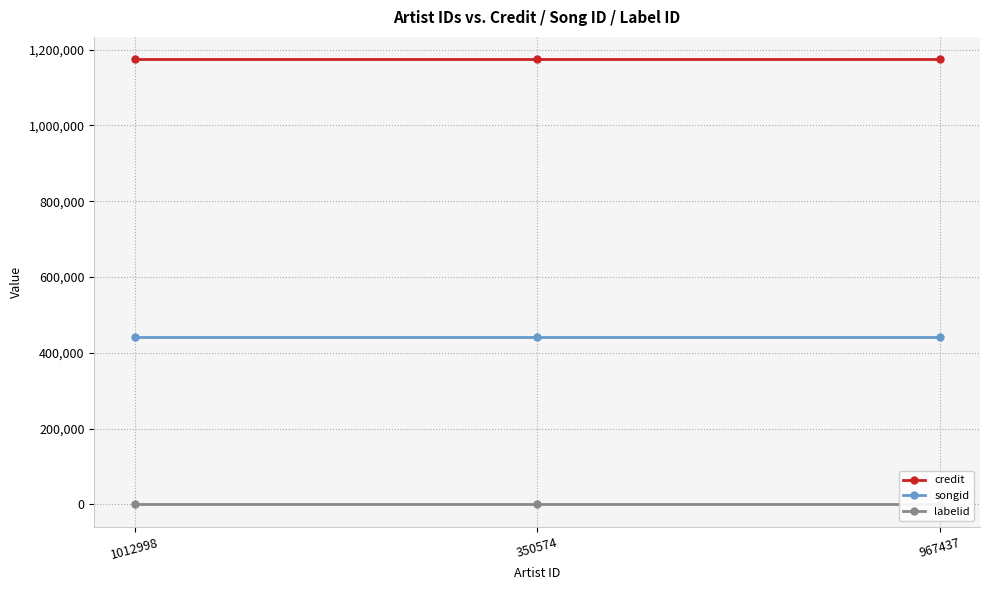

Rank the categories by songid value from lowest to highest.

1012998, 350574, 967437